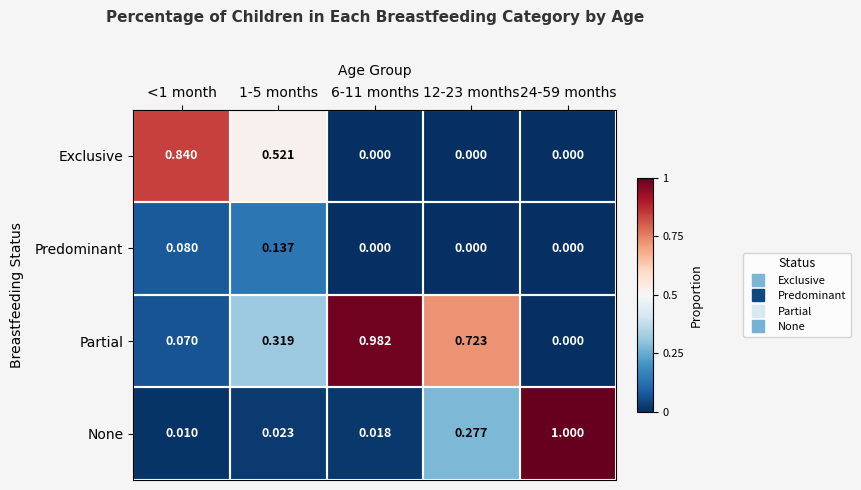

Which series has the largest total across all categories?

Partial